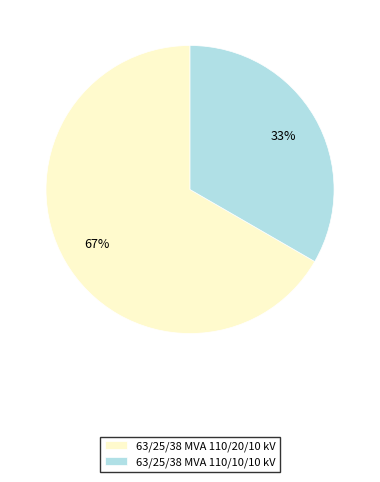

To the nearest percent, what is the combined percentage of 63/25/38 MVA 110/20/10 kV and 63/25/38 MVA 110/10/10 kV?

100%